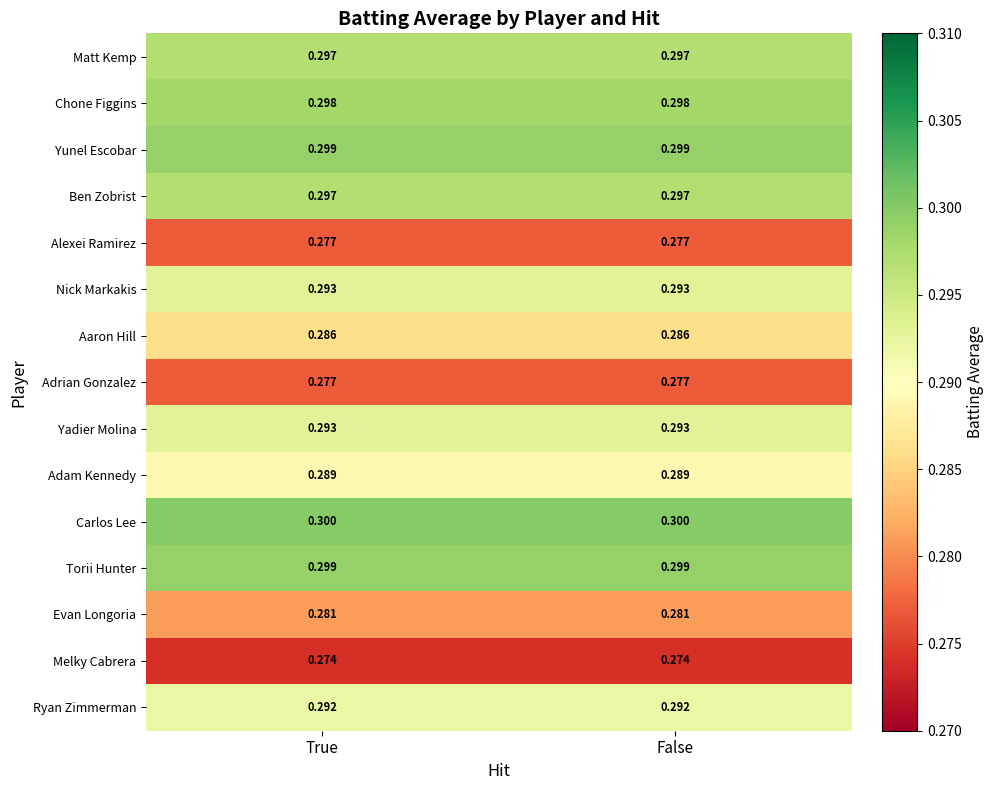

Is the value of Torii Hunter at False greater than the value of Chone Figgins at True?

Yes